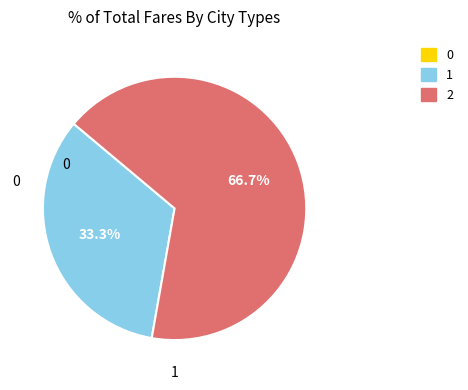

To the nearest percent, what is the difference between the 1 and 2 slice percentages?

33%